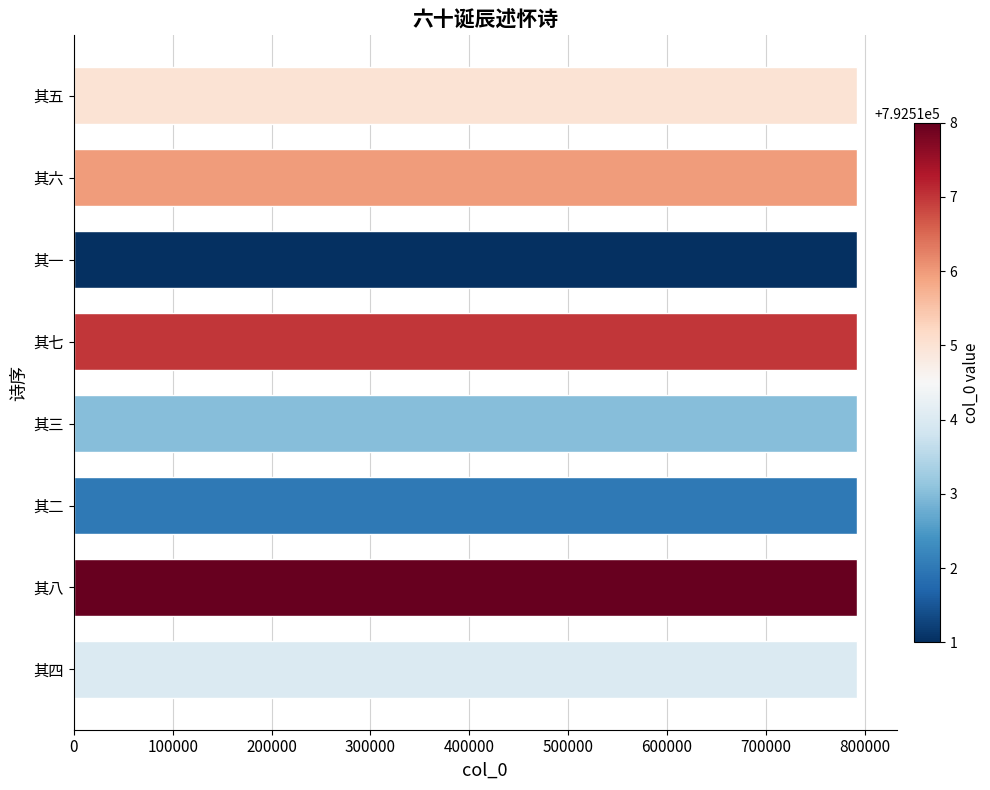

What is the minimum value shown in the chart?

792511